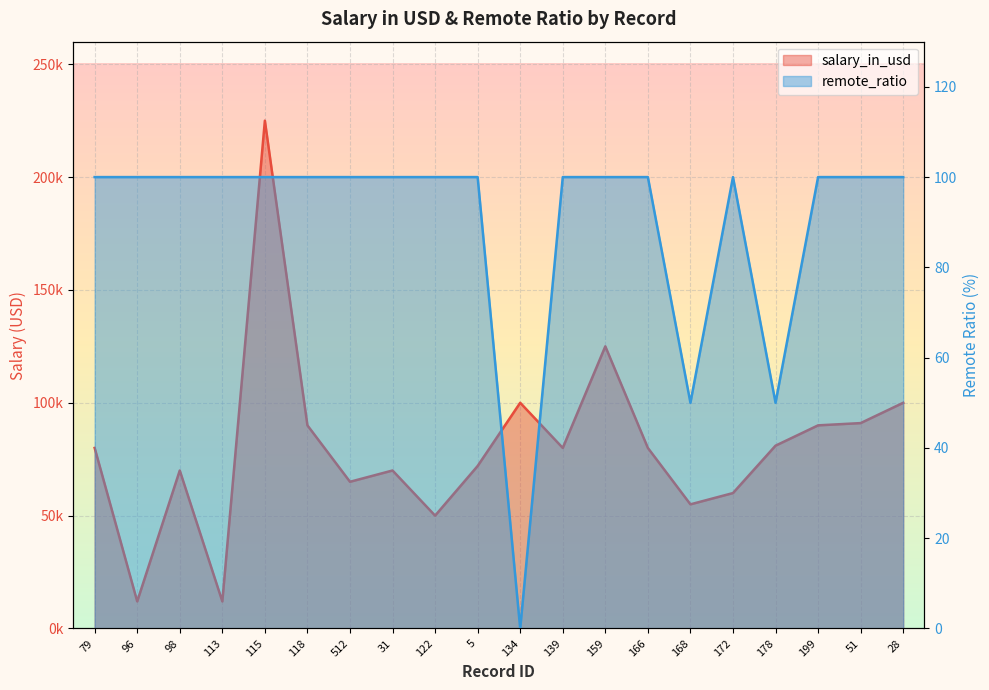

At 113, list the series in order from largest to smallest.

salary_in_usd, remote_ratio